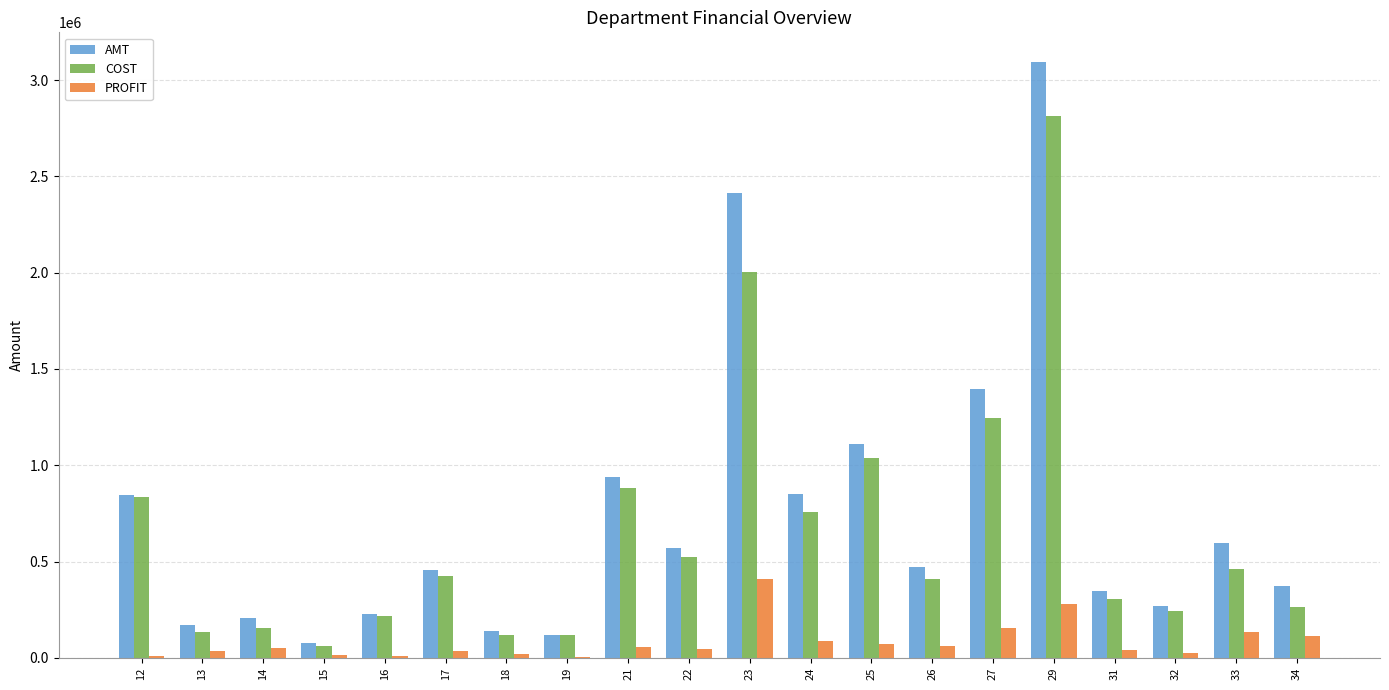

What is the greatest value displayed?

3093582.9